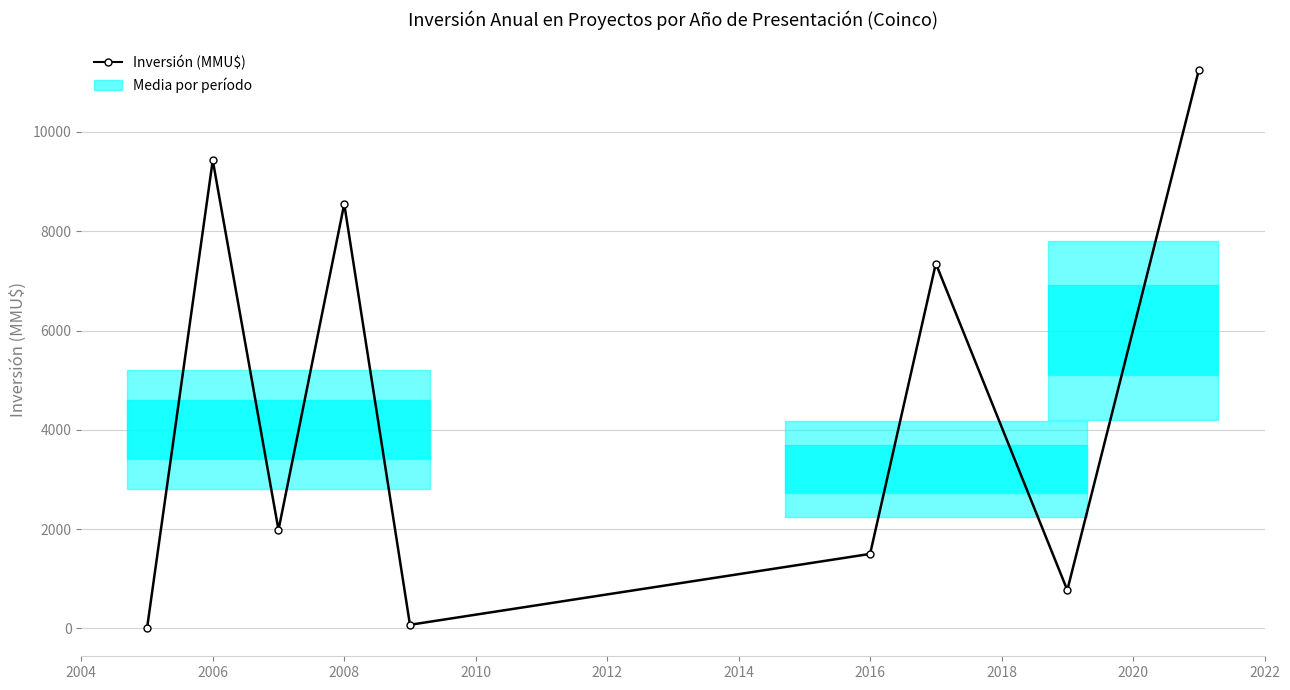

What is the difference between the second highest and second lowest values?

9358